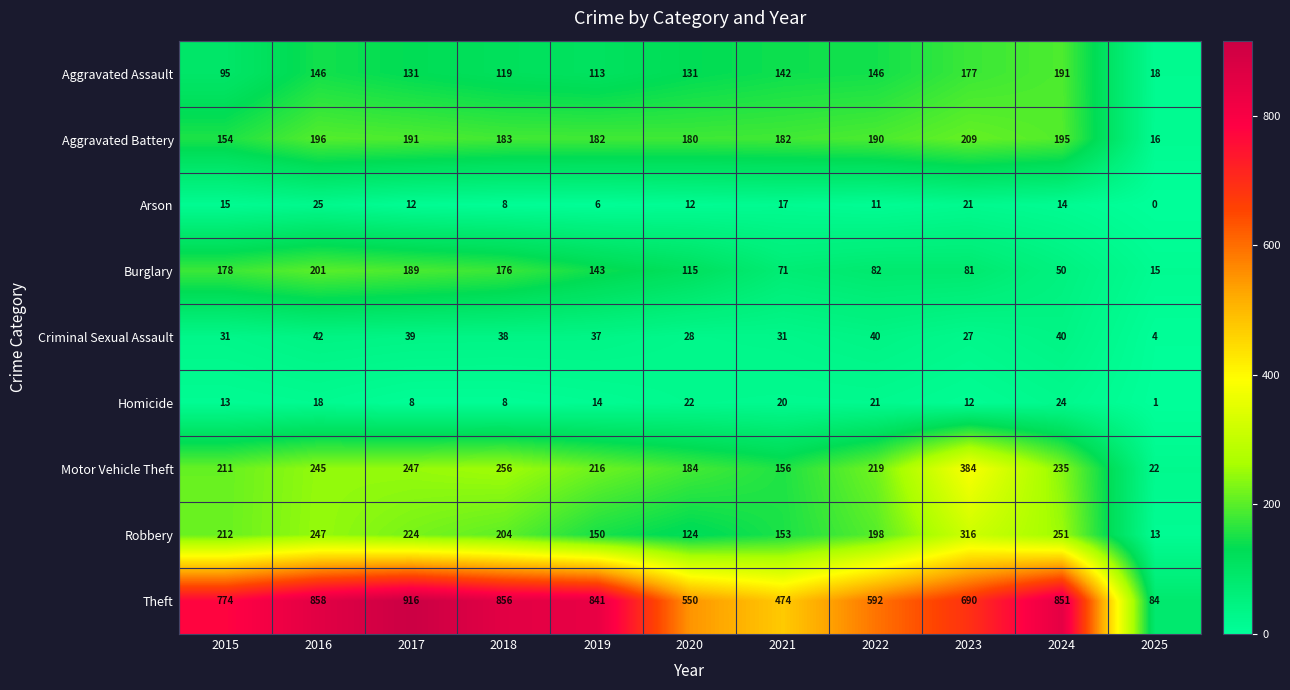

What is the difference between the maximum and minimum values in the Arson series?

25